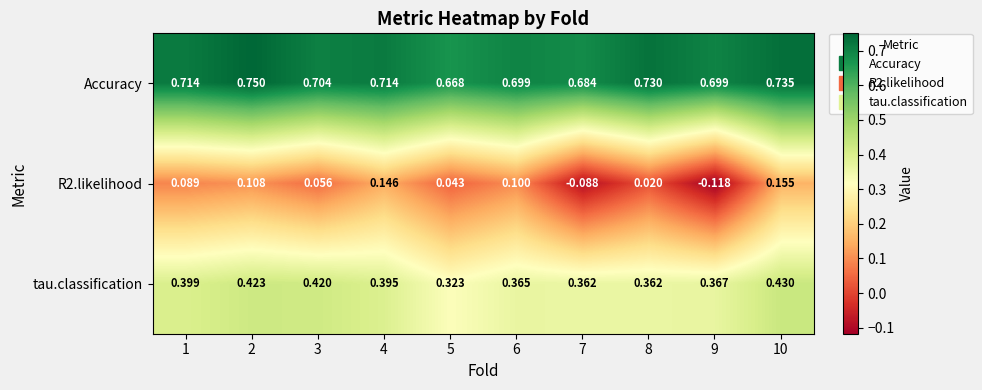

Which series has the widest spread of values?

R2.likelihood